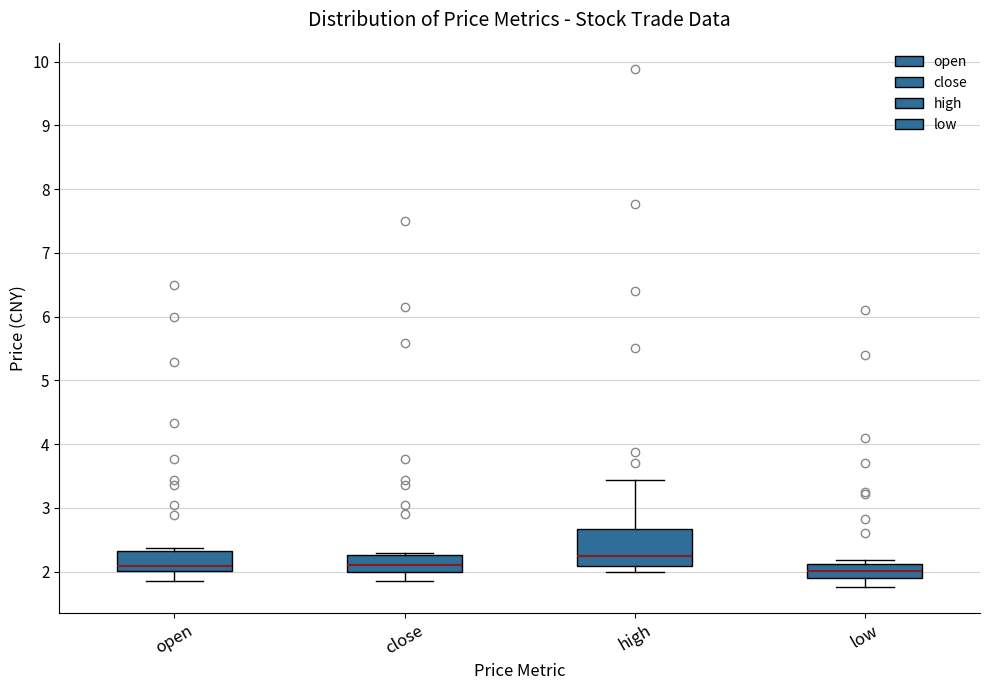

Which box's median line is the highest?

high